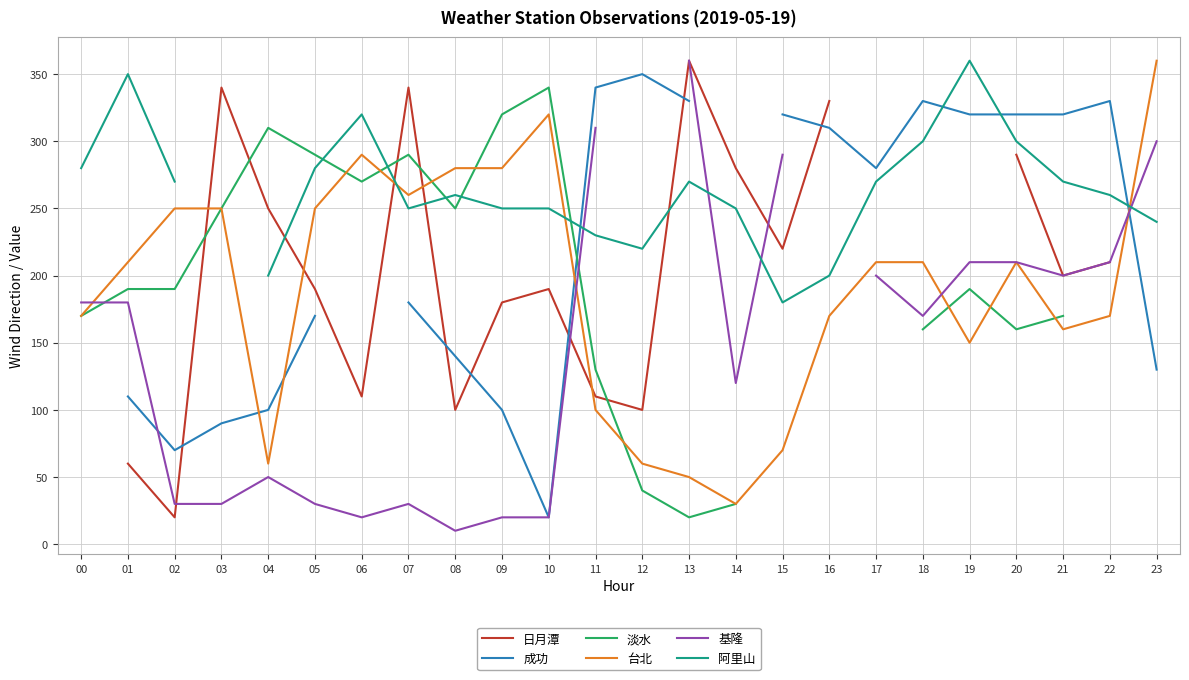

At which category does 淡水 reach its first local peak?

04